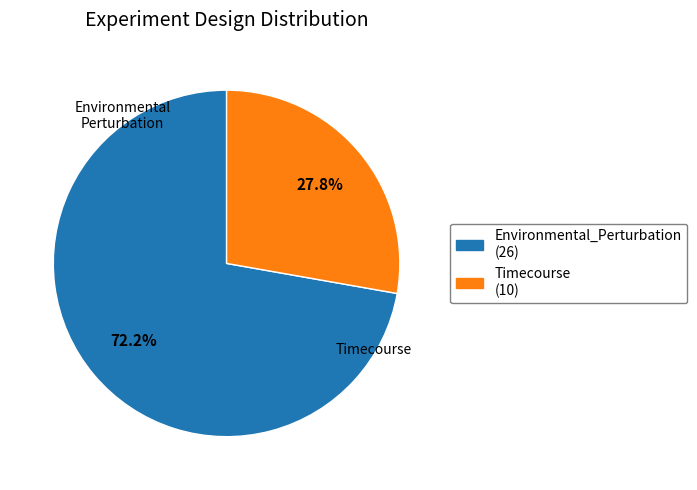

Is there any slice that represents more than half of the pie?

Yes